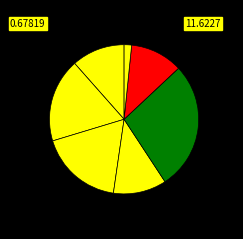

How many slices are in this pie chart?

7